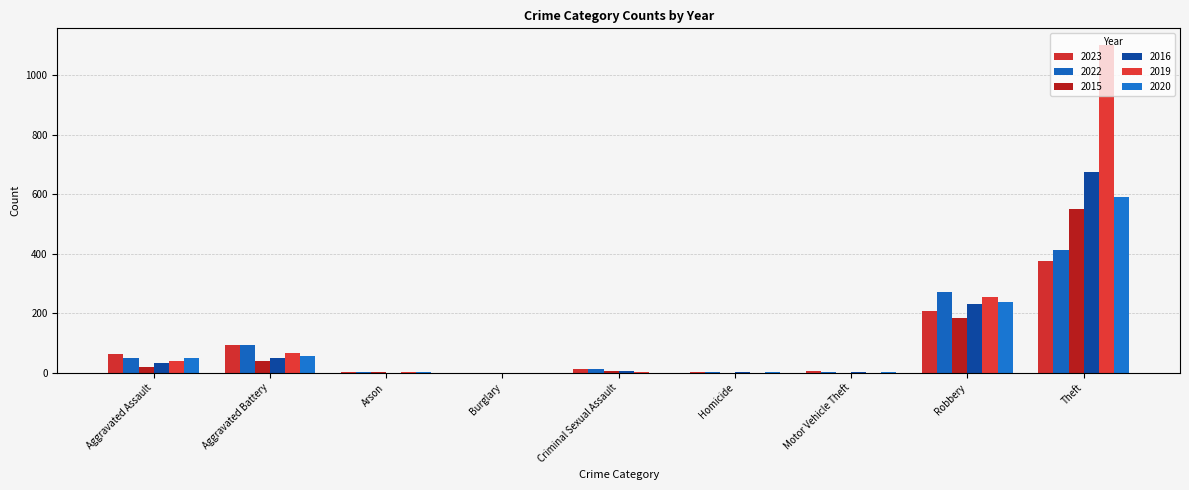

Which series has the widest spread of values?

2019